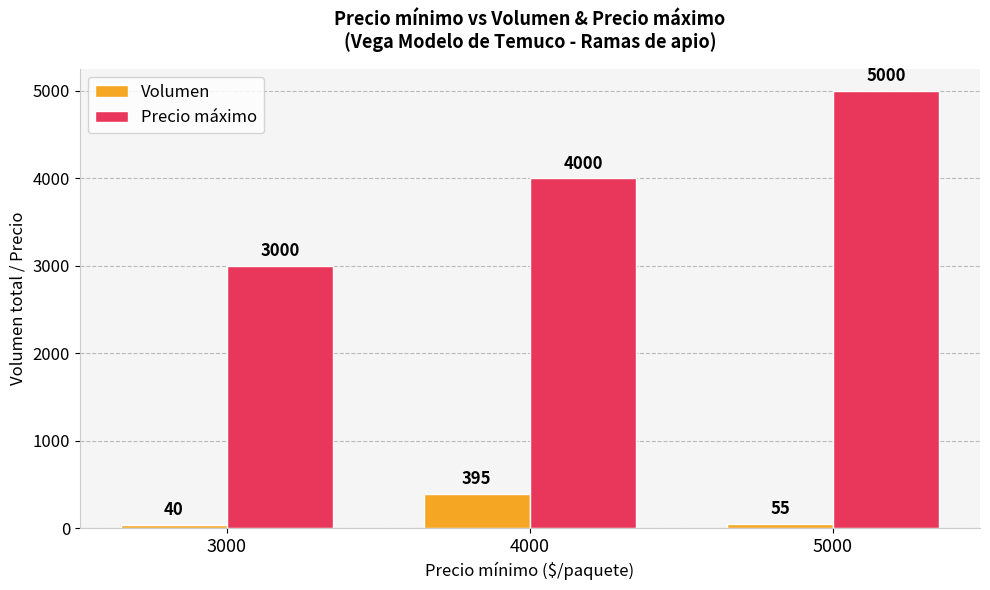

At which label is Precio máximo closest to 4000?

4000